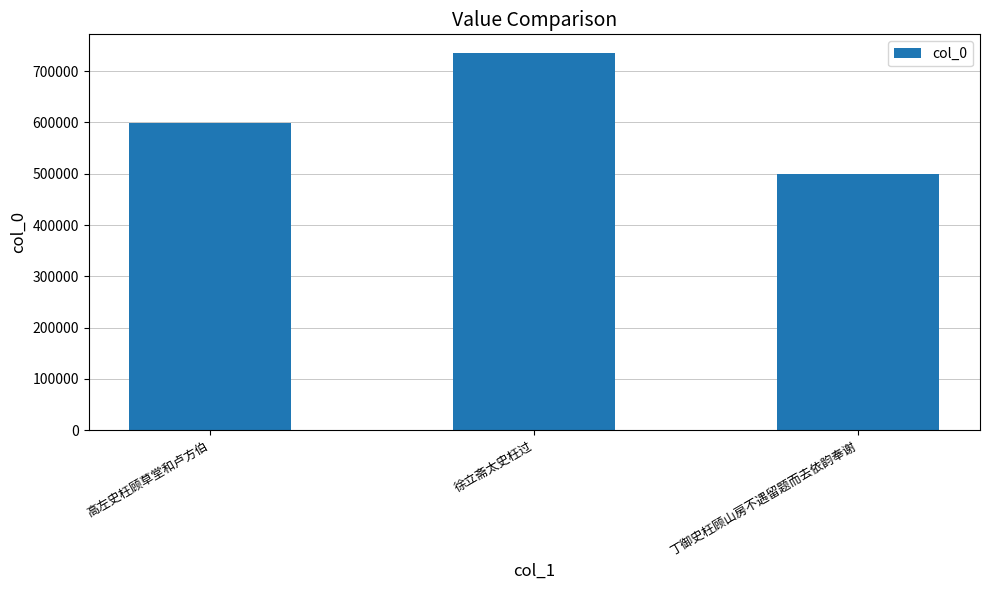

Read the value at 高左史枉顾草堂和卢方伯.

598737